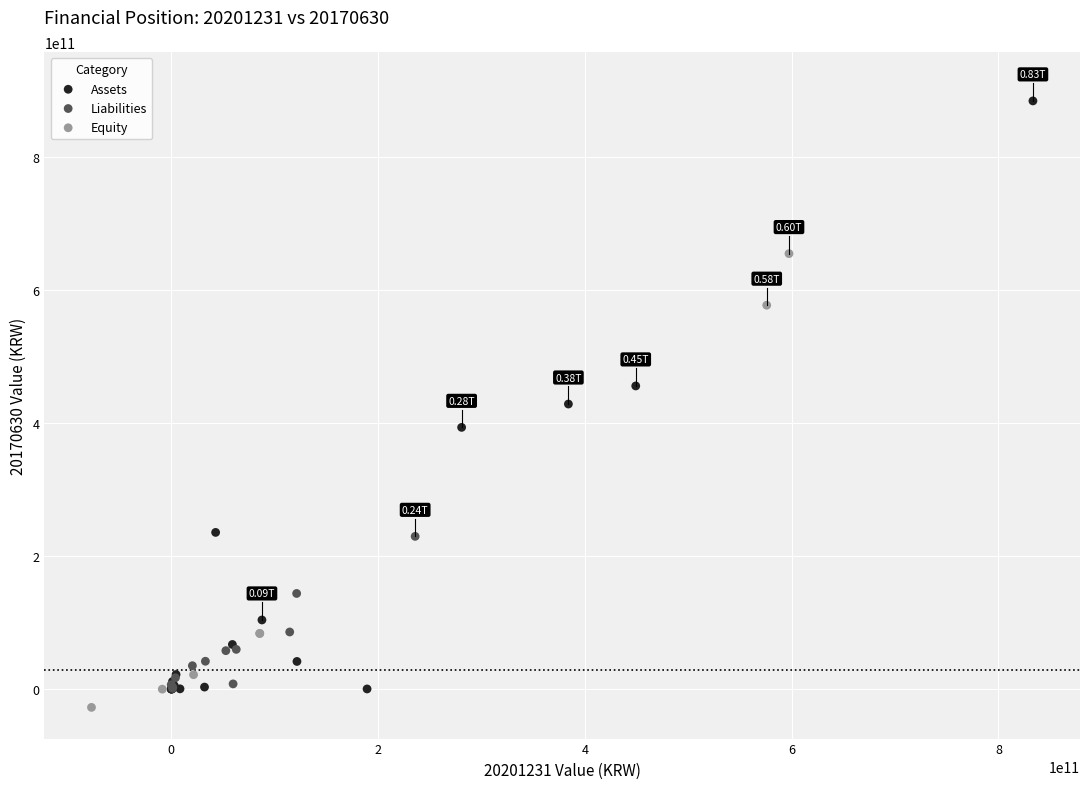

Which series reaches the maximum Y coordinate?

Assets